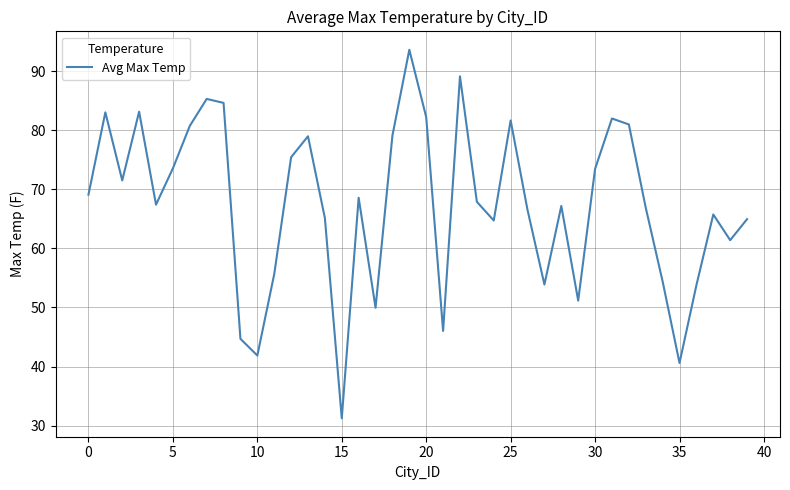

What is the greatest value displayed?

93.6